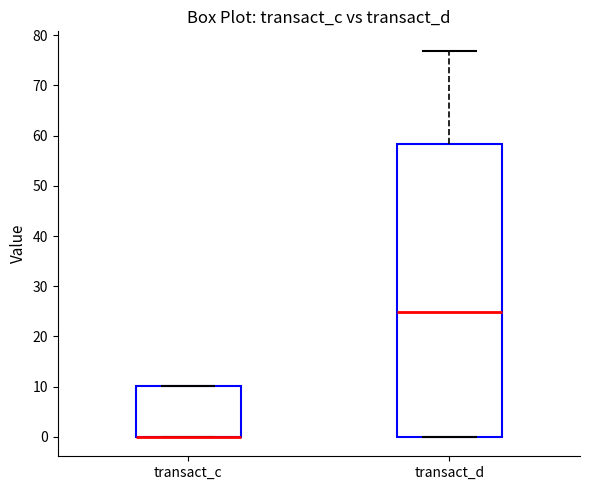

Reading left to right, read every box against the y-axis: the position of its median line, the range the box covers, and the ends of its whiskers. The values are not printed on the chart, so give them approximately, as read against the axis.

transact_c: median 0 (drawn on the box's lower edge), box 0 to 10, whiskers 0 to 10
transact_d: median 25, box 0 to 58, whiskers 0 to 77